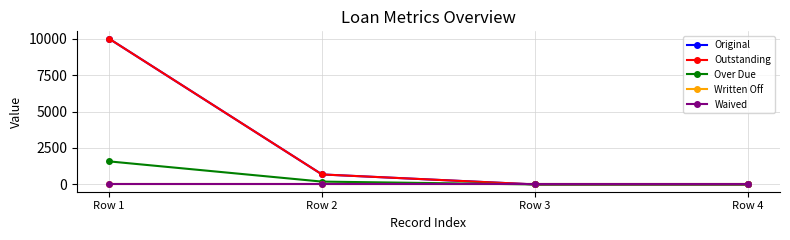

Where is Outstanding nearest to the value 5000?

Row 2